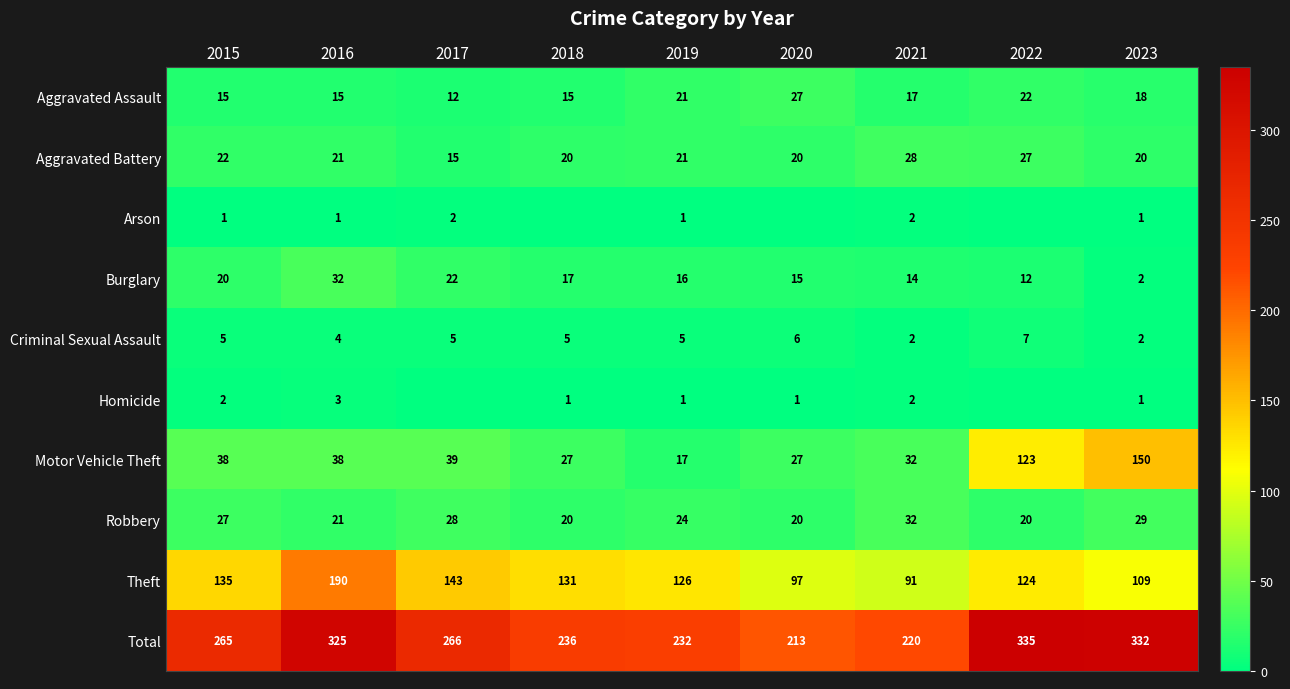

True or false: Burglary has a value of 17 at 2018.

True